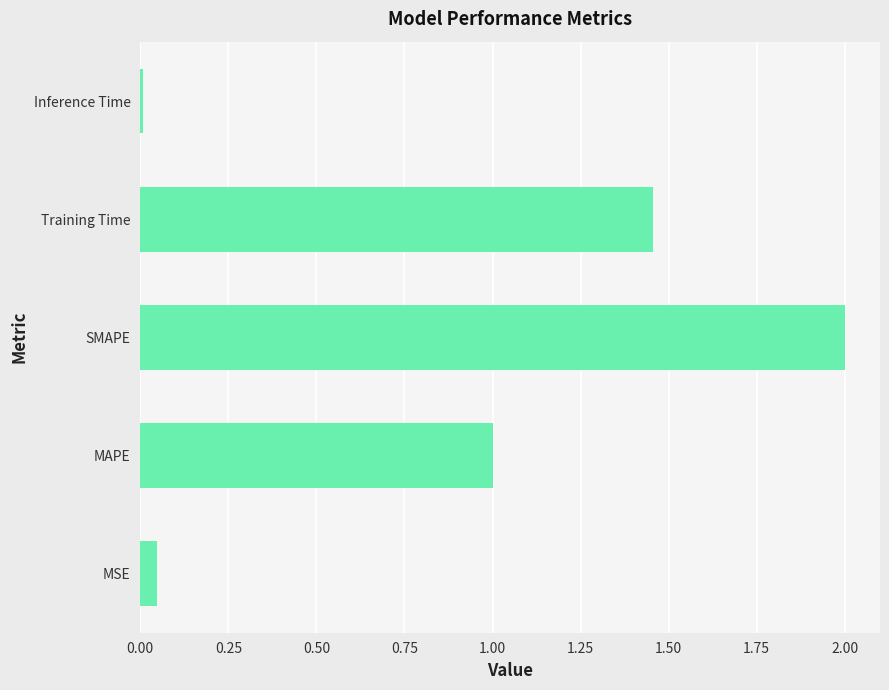

Which category has the highest value across all series?

SMAPE